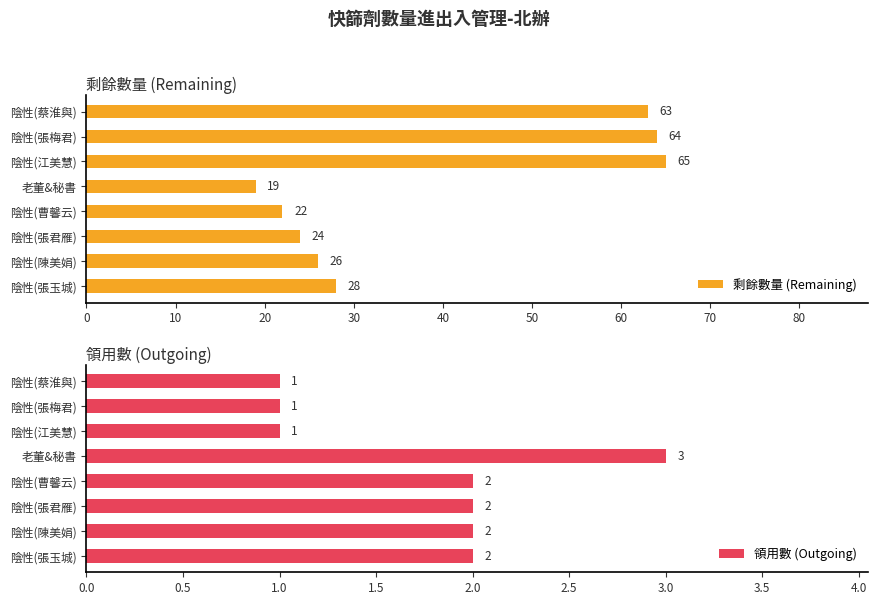

True or false: 領用數 (Outgoing) has a value of 2 at 陰性(陳美娟).

True